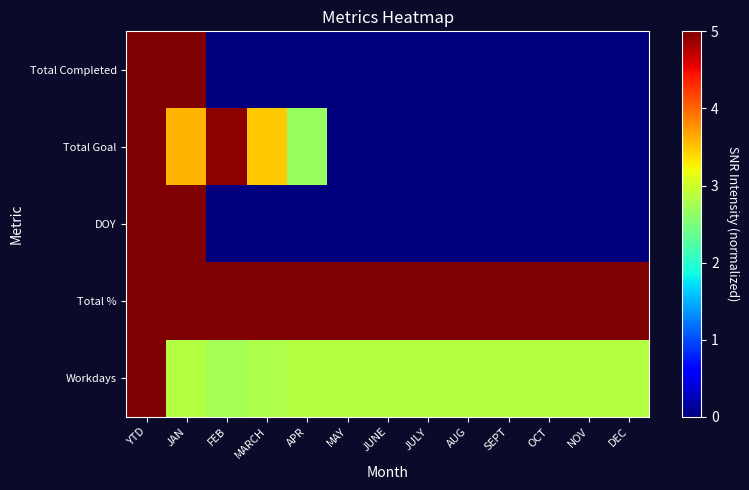

At how many categories does at least one series exceed 0?

13